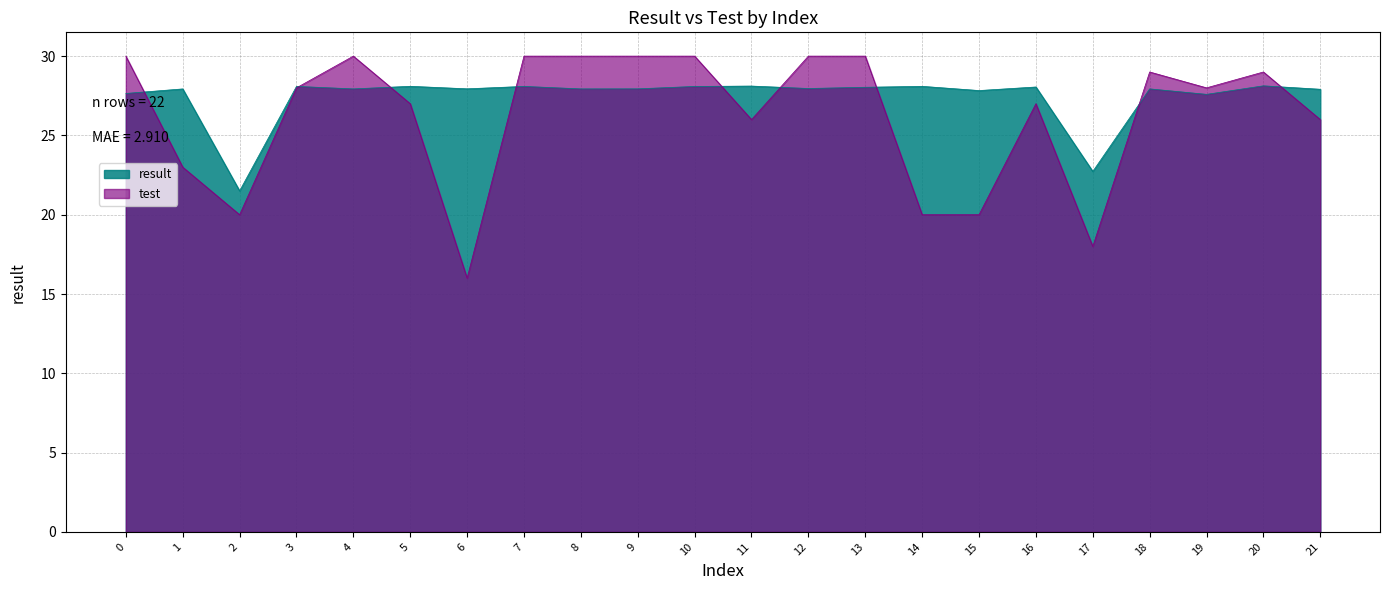

Between 20 and 16, which is larger?

20